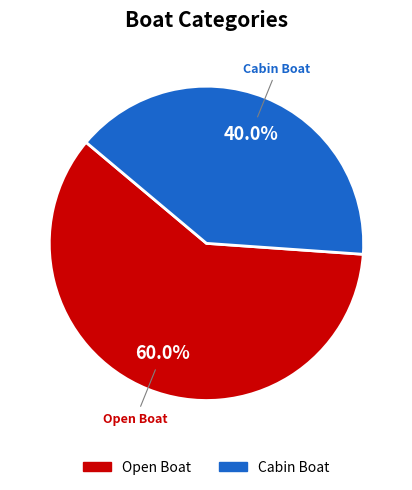

Is it true that Open Boat is 10% of the pie?

False